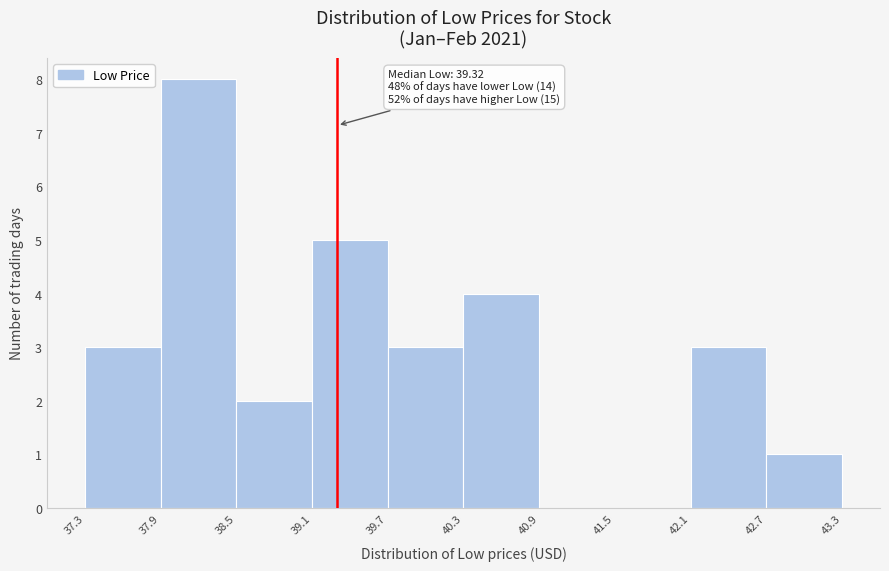

Which range on the x-axis has the tallest bar?

37.9 to 38.5